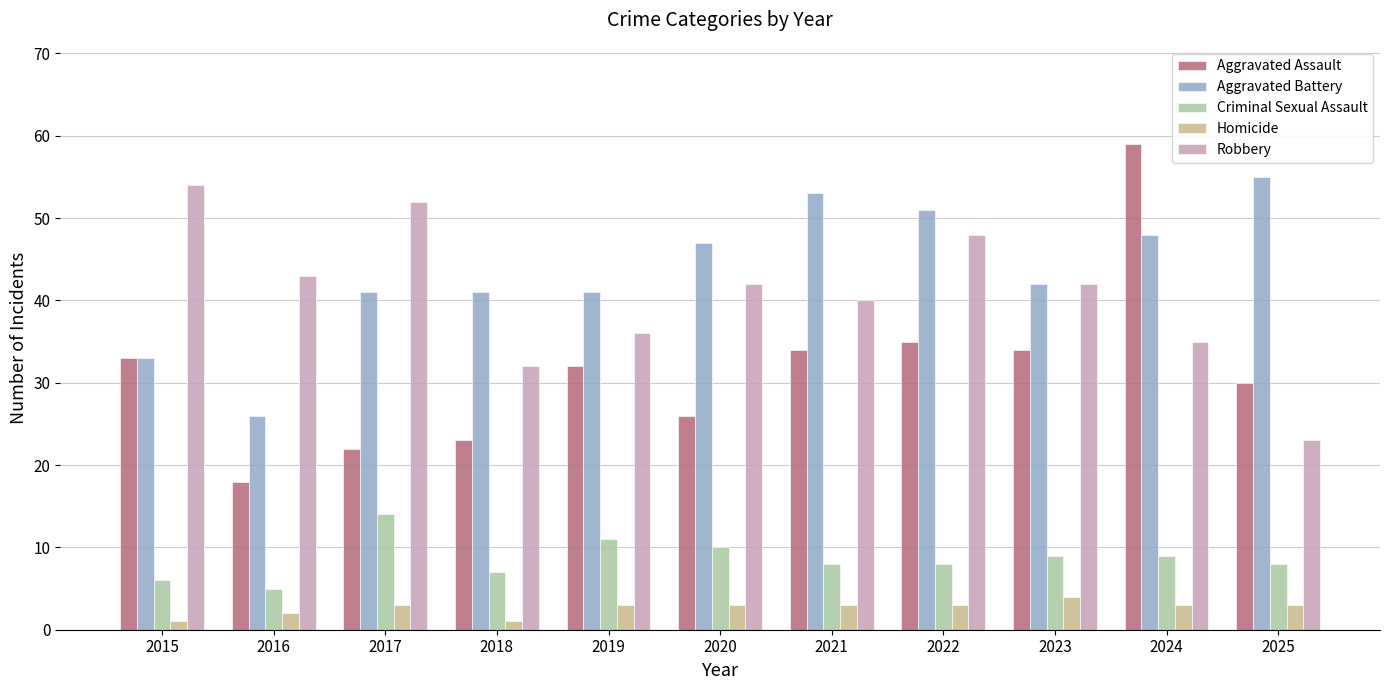

At how many categories does at least one series exceed 1?

11